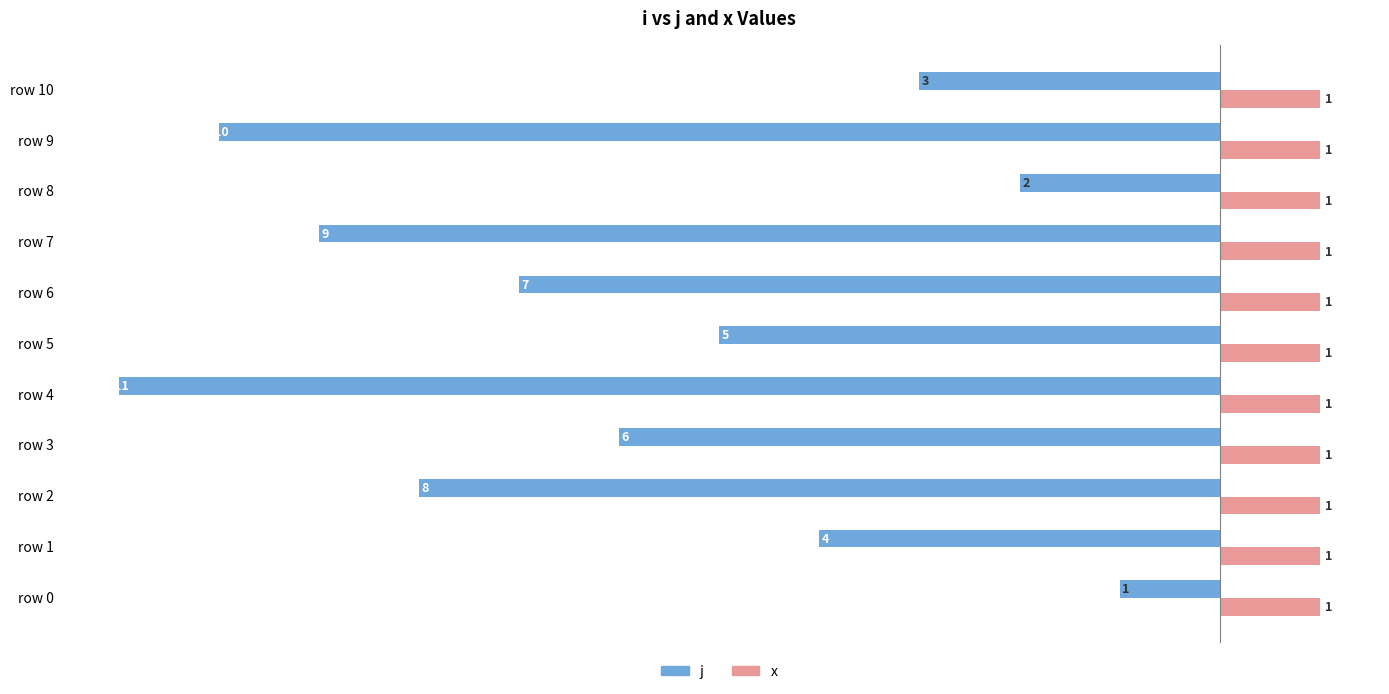

Between row 1 and row 4, which series saw the biggest shift?

j